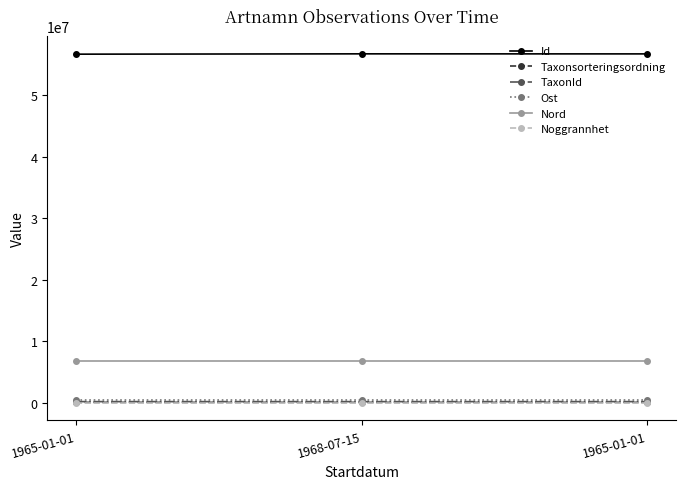

What is the sum of all Nord values?

20641731